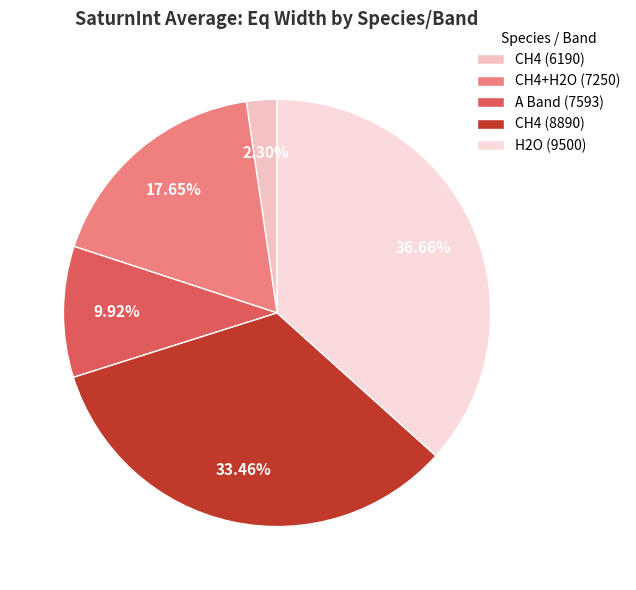

Count the number of slices in the pie.

5